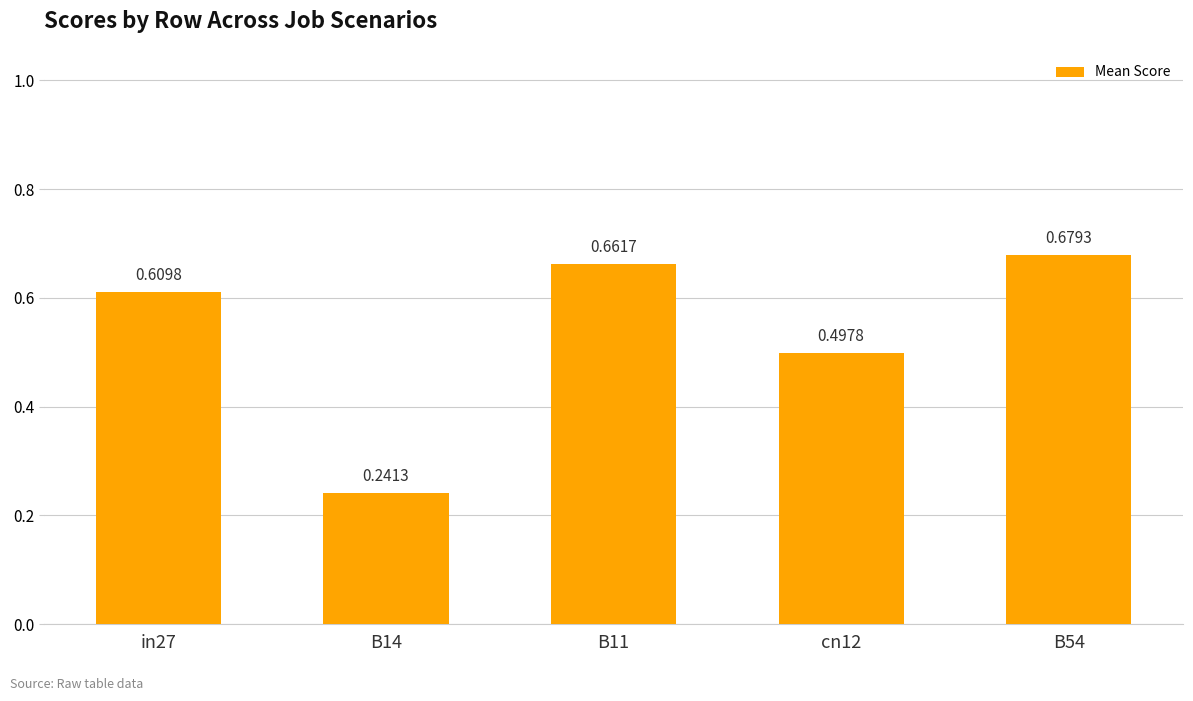

Rank the categories by value from lowest to highest.

B14, cn12, in27, B11, B54